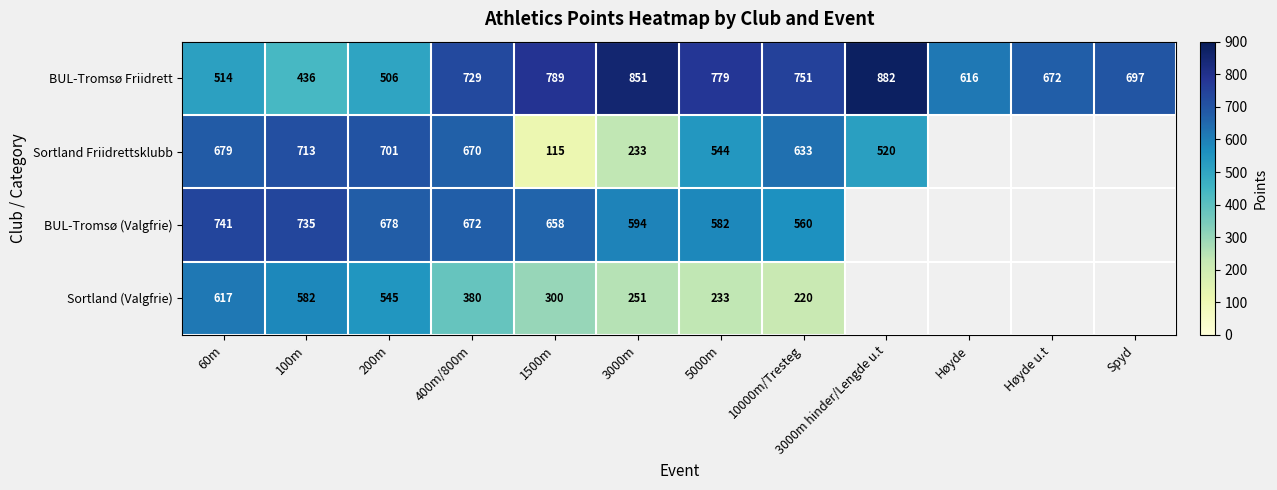

What value does the BUL-Tromsø Friidrett series have at Høyde u.t, to the nearest 10?

670